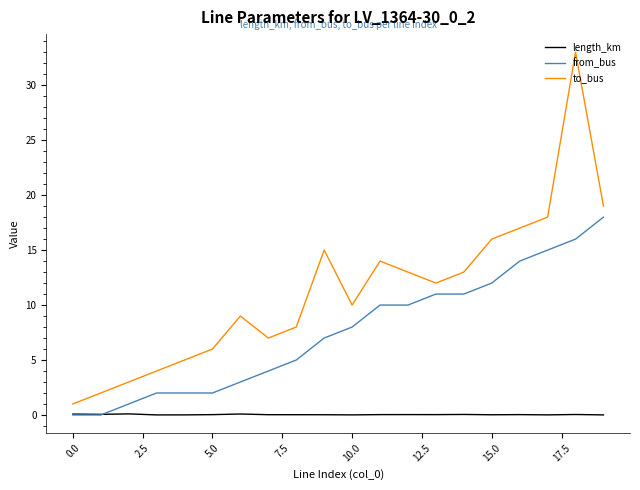

At how many categories does at least one series exceed 20?

1